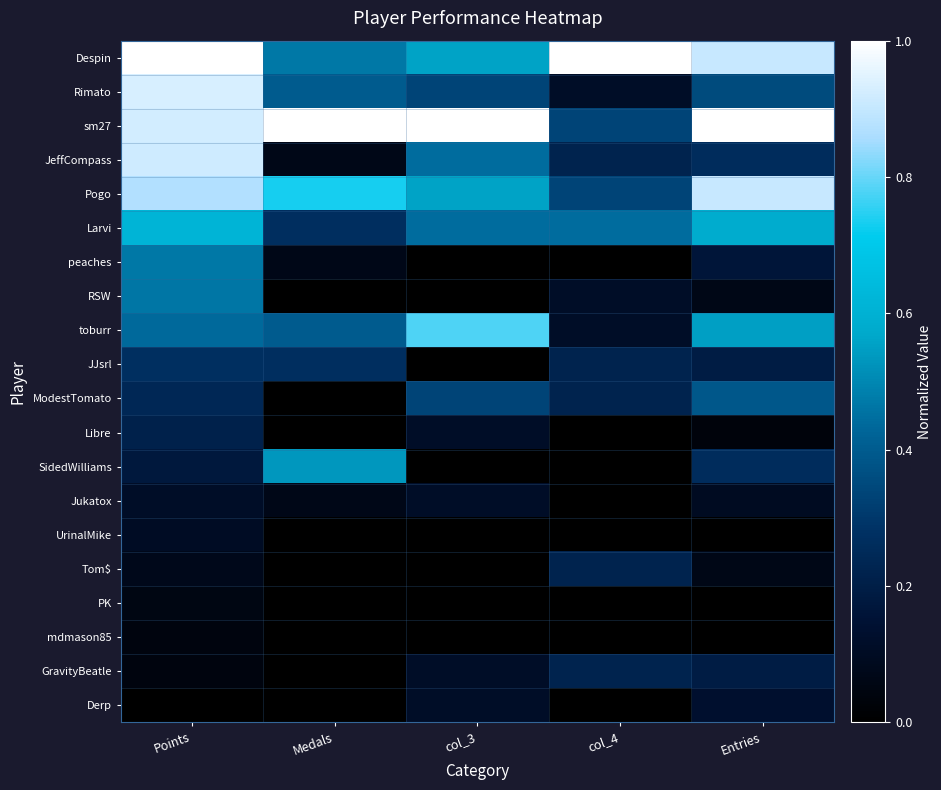

At how many categories does at least one series exceed 0?

5